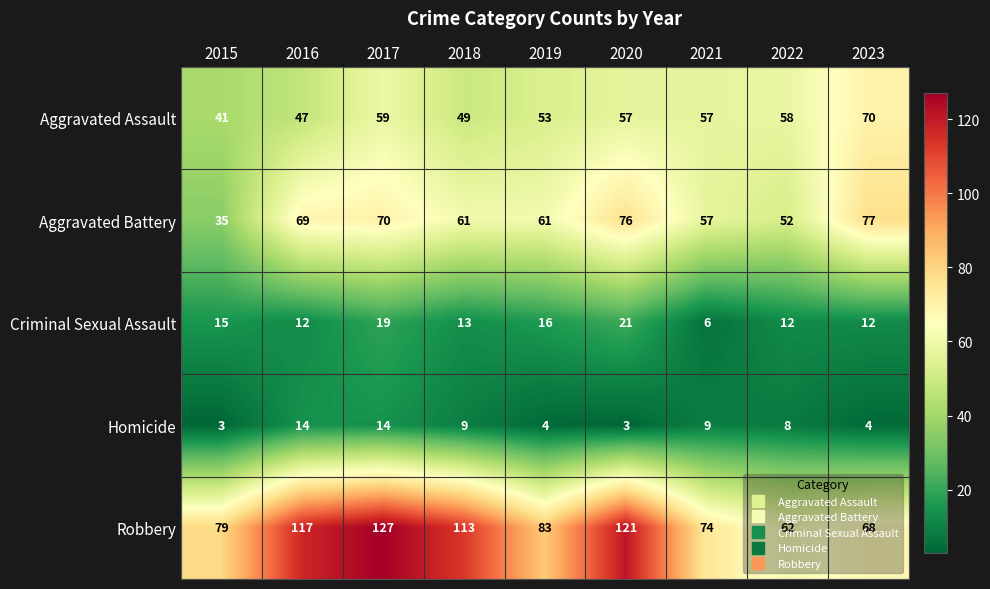

The value of Homicide at 2022 is 8. True or false?

True